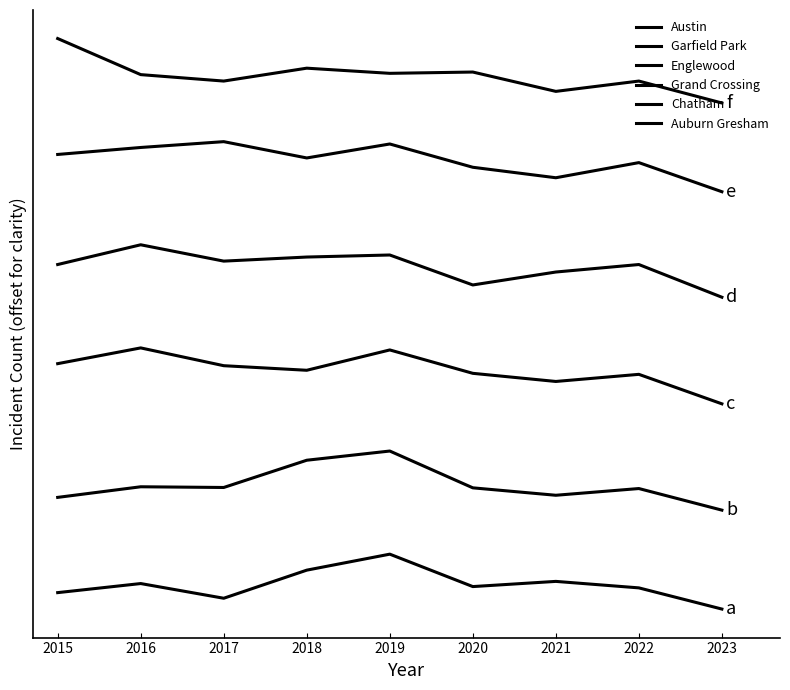

Reading left to right, extract all data points from this chart.

Austin: 16.3	20.7	13.6	27.2	35.0	19.3	21.8	18.7	8.4
Garfield Park: 62.5	67.7	67.3	80.5	85.0	67.2	63.6	66.8	56.3
Englewood: 127.4	135.0	126.4	124.2	134.0	122.7	118.7	122.2	107.9
Grand Crossing: 175.4	185.0	177.1	179.1	180.0	165.5	171.8	175.4	159.6
Chatham: 228.8	232.2	235.0	227.1	233.9	222.6	217.5	224.8	210.7
Auburn Gresham: 285.0	267.5	264.4	270.6	268.1	268.8	259.4	264.4	253.8